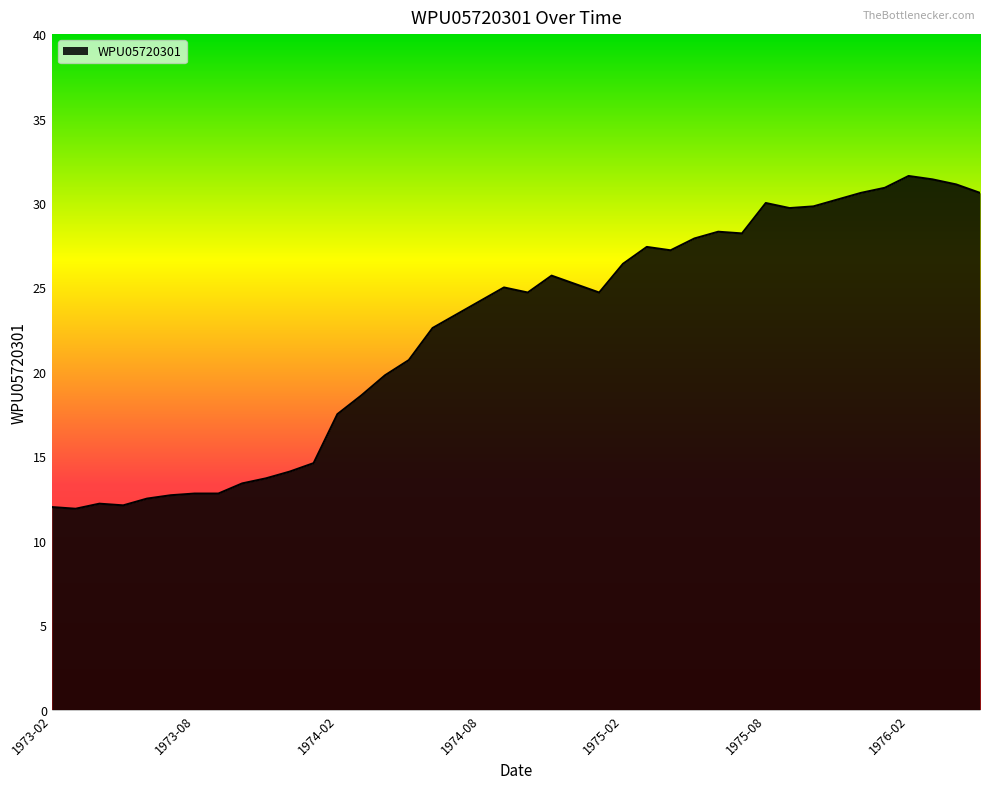

What is the difference between the maximum and minimum values?

19.7